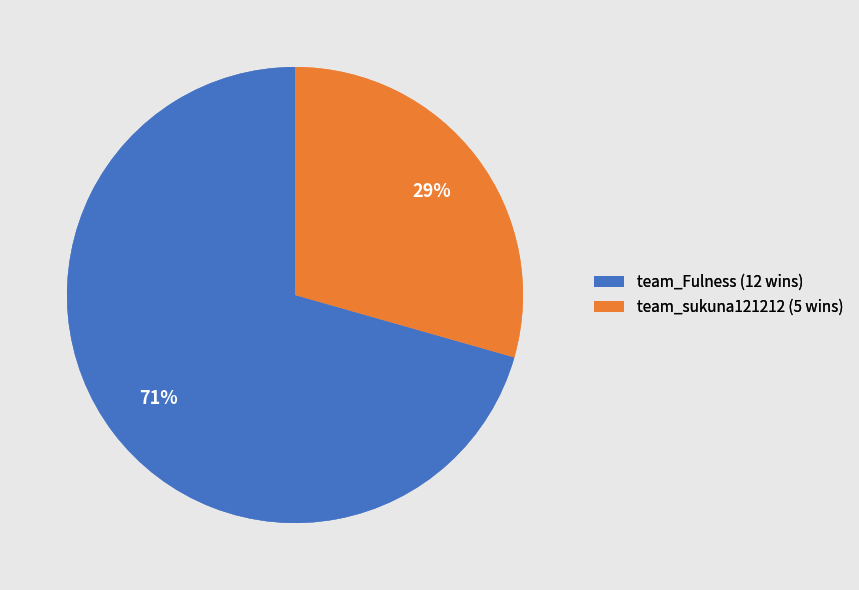

To the nearest percent, what is the average slice percentage?

50%